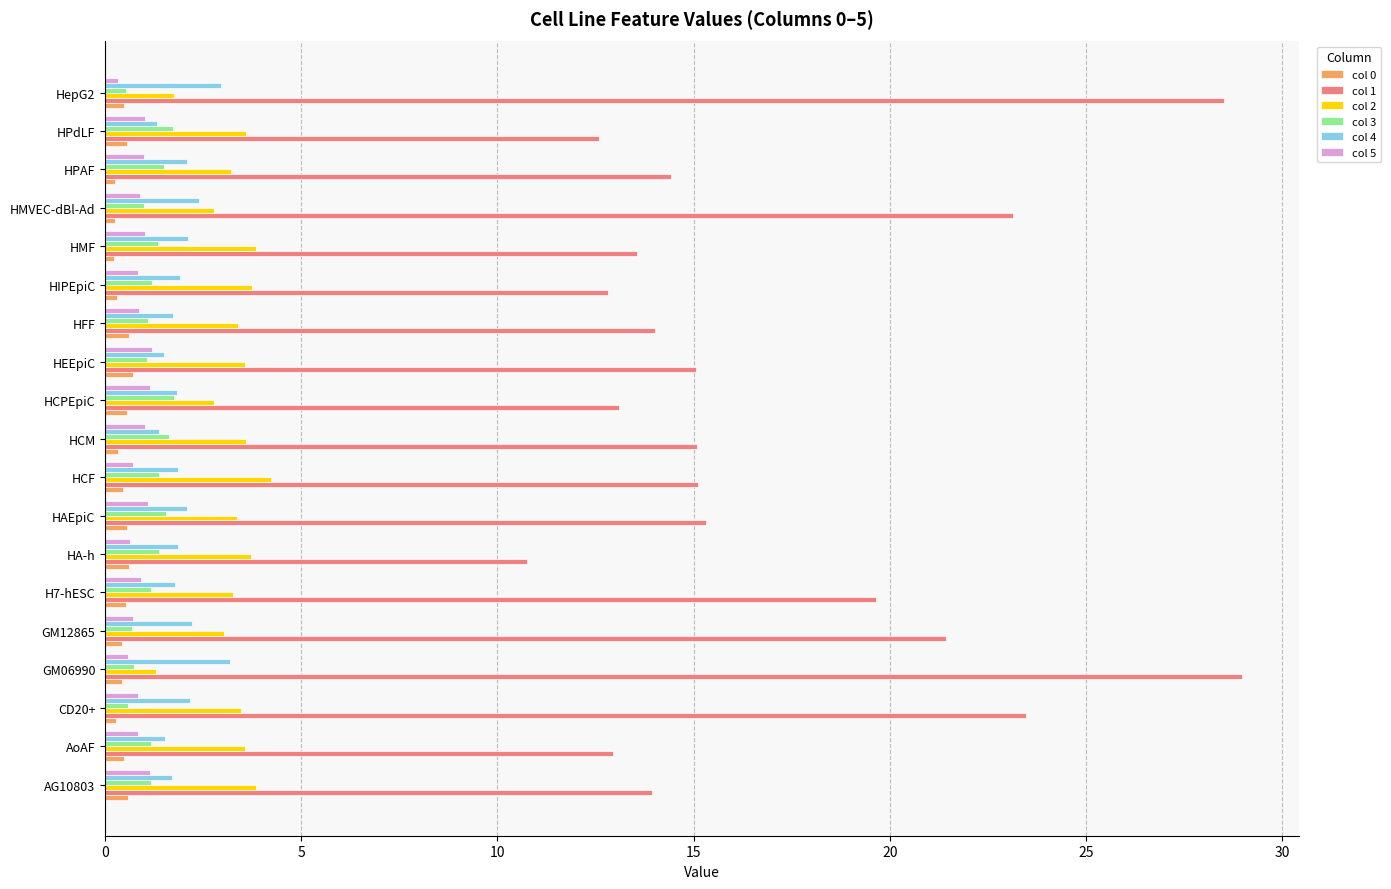

Which series has the largest range (max minus min)?

col 1